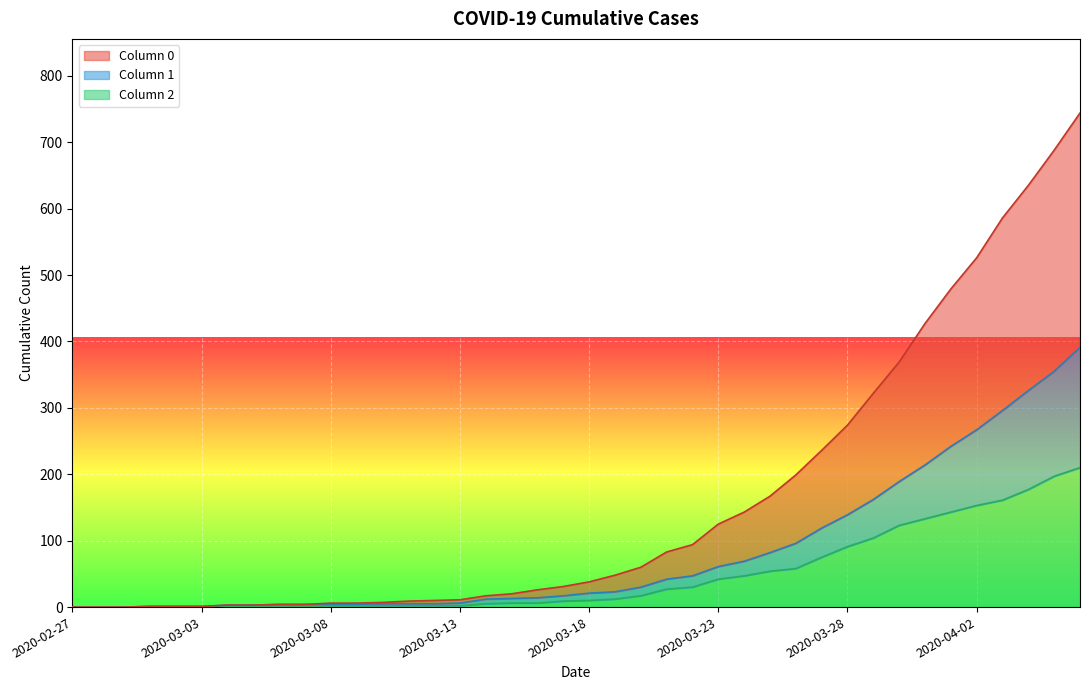

What is the difference between the highest and lowest values at 2020-03-30?

246